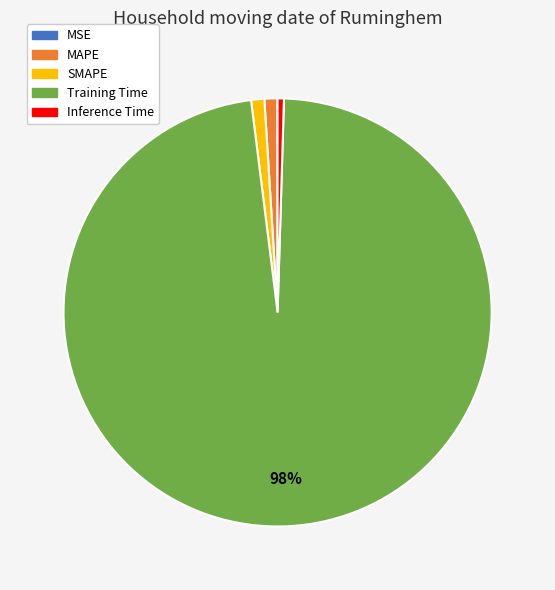

Which category has the biggest portion of the pie?

Training Time